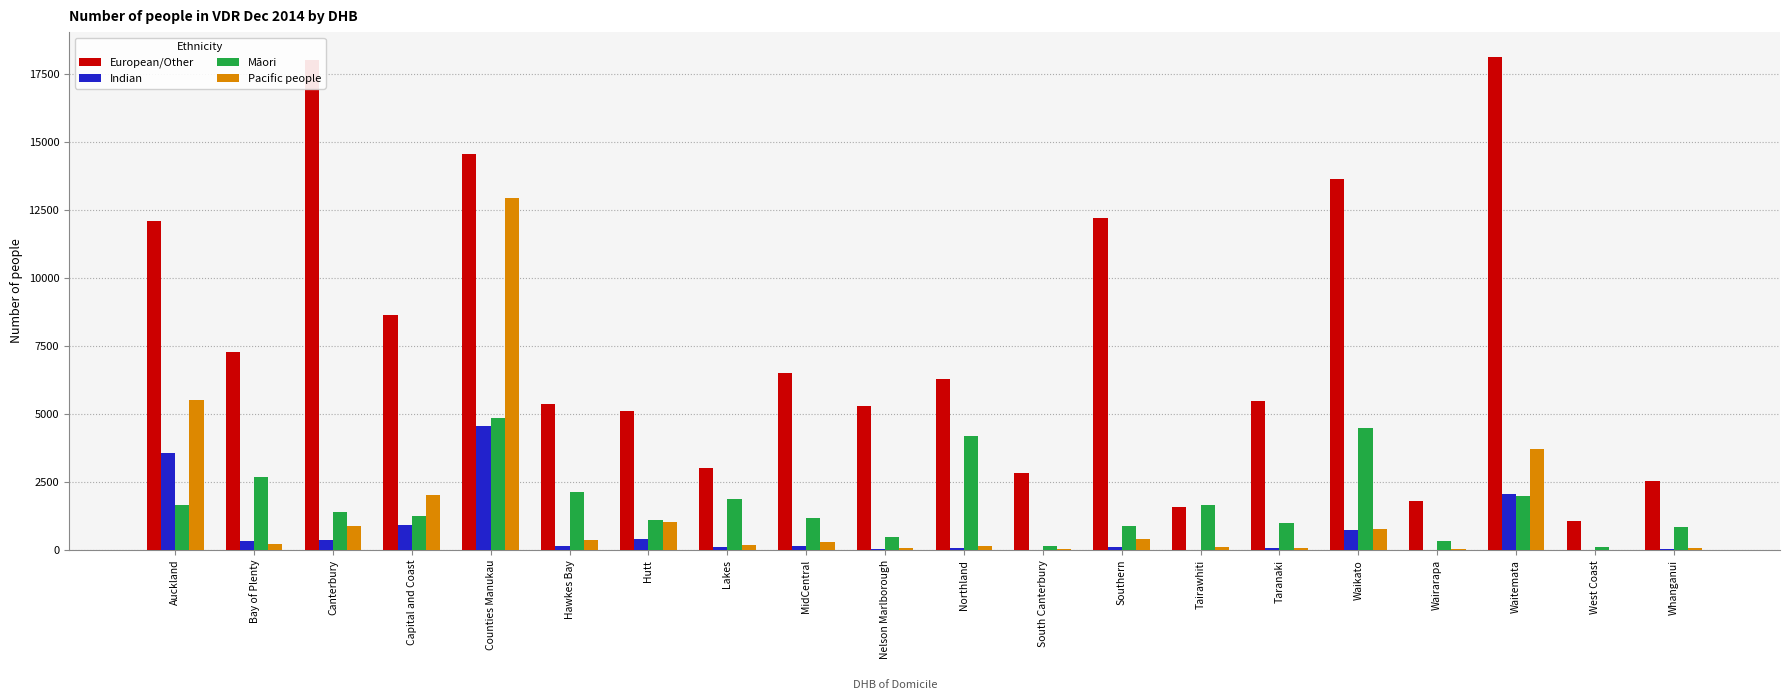

What value does the Pacific people series have at Canterbury, to the nearest 100?

900